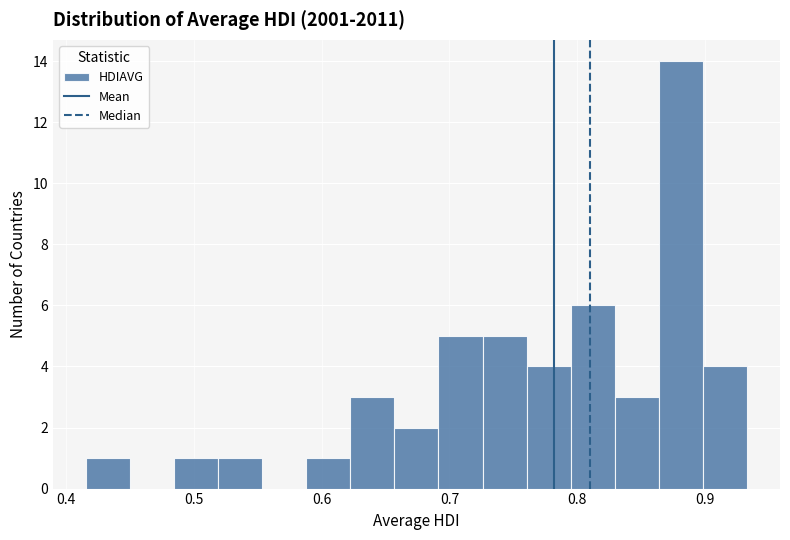

Around what value on the x-axis is the tallest bar? Give the approximate position of its centre, as read against the axis.

0.88